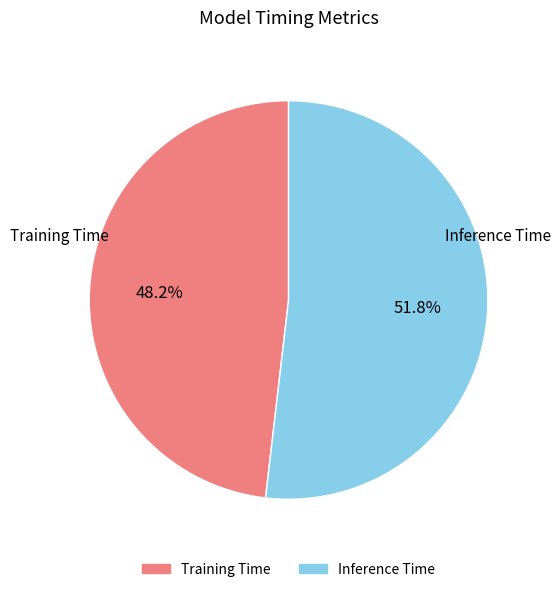

Which category has the smallest portion of the pie?

Training Time